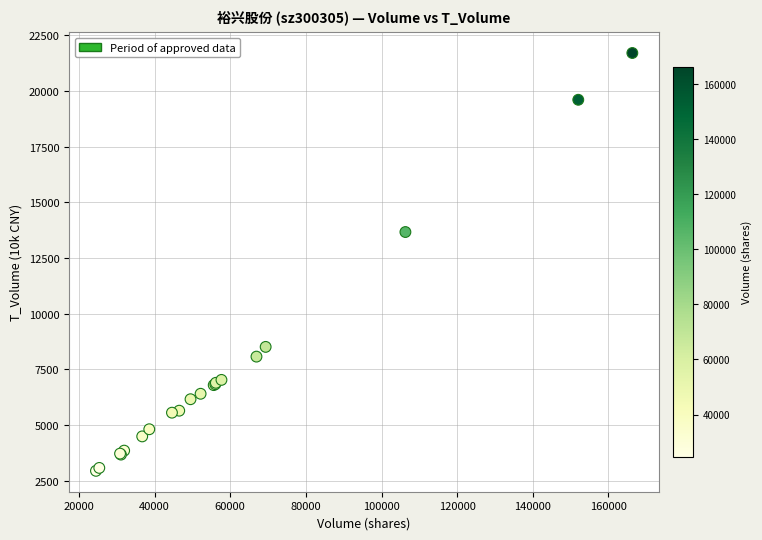

What Y value in the scatter plot is closest to 12326?

13668